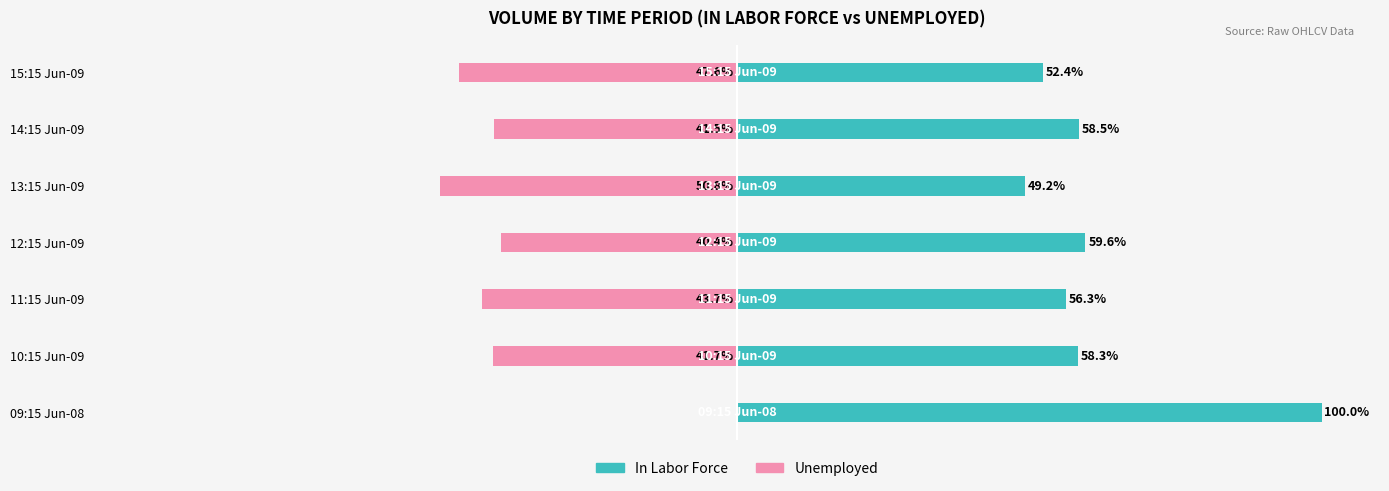

What is the difference between the highest and lowest values at 10:15 Jun-09?

100.0